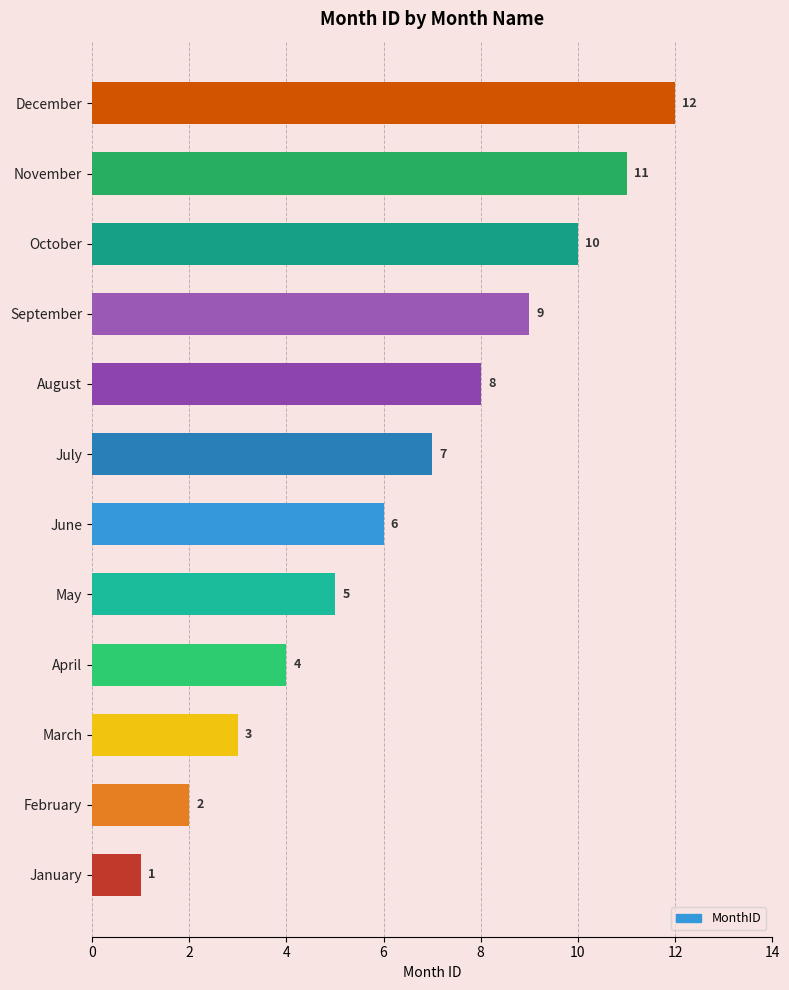

What is the difference between the maximum and second lowest values?

10